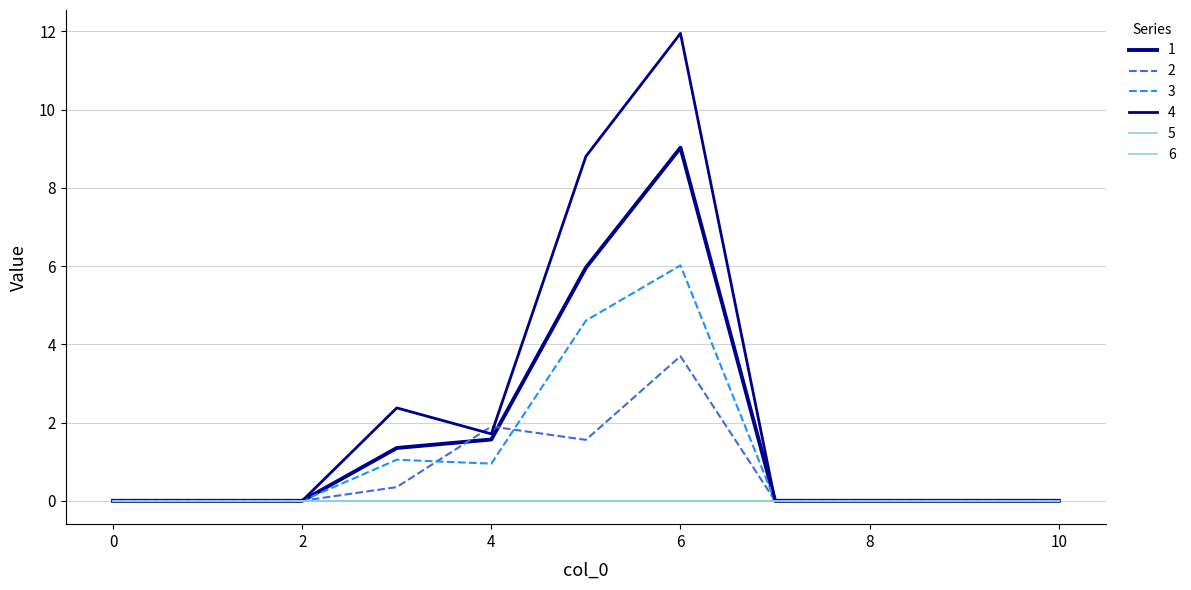

Is this an area chart (filled region under the line)?

No